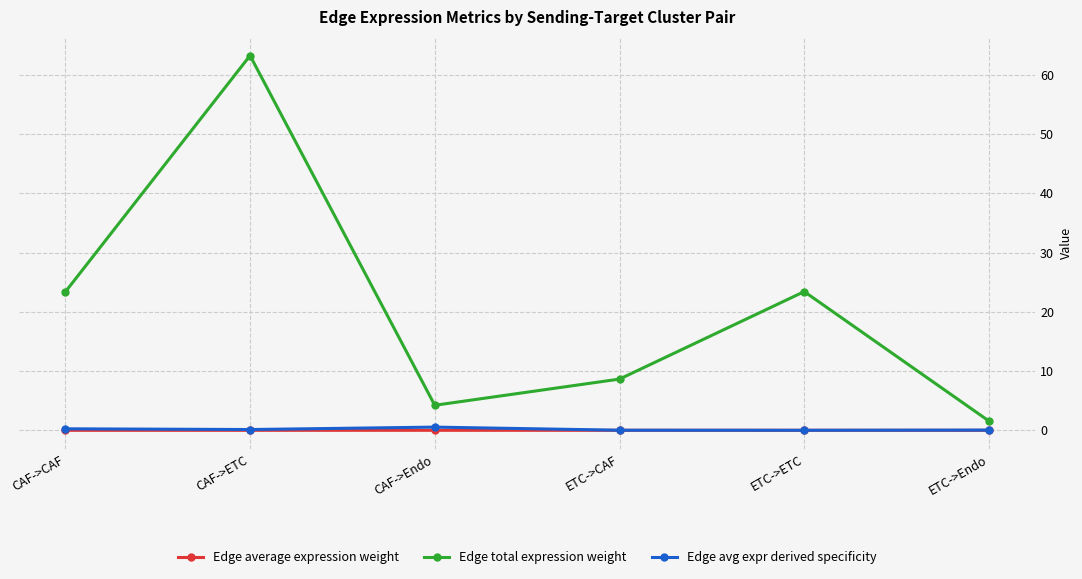

Where is the first local minimum for Edge total expression weight?

CAF->Endo